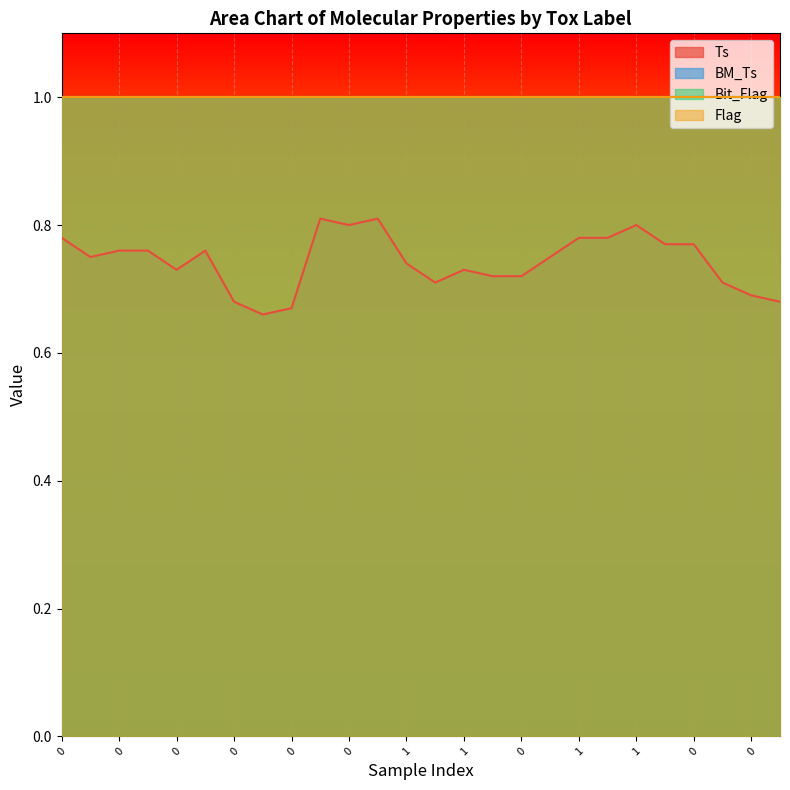

Rank the series at 1 from lowest to highest value.

Ts, BM_Ts, Bit_Flag, Flag